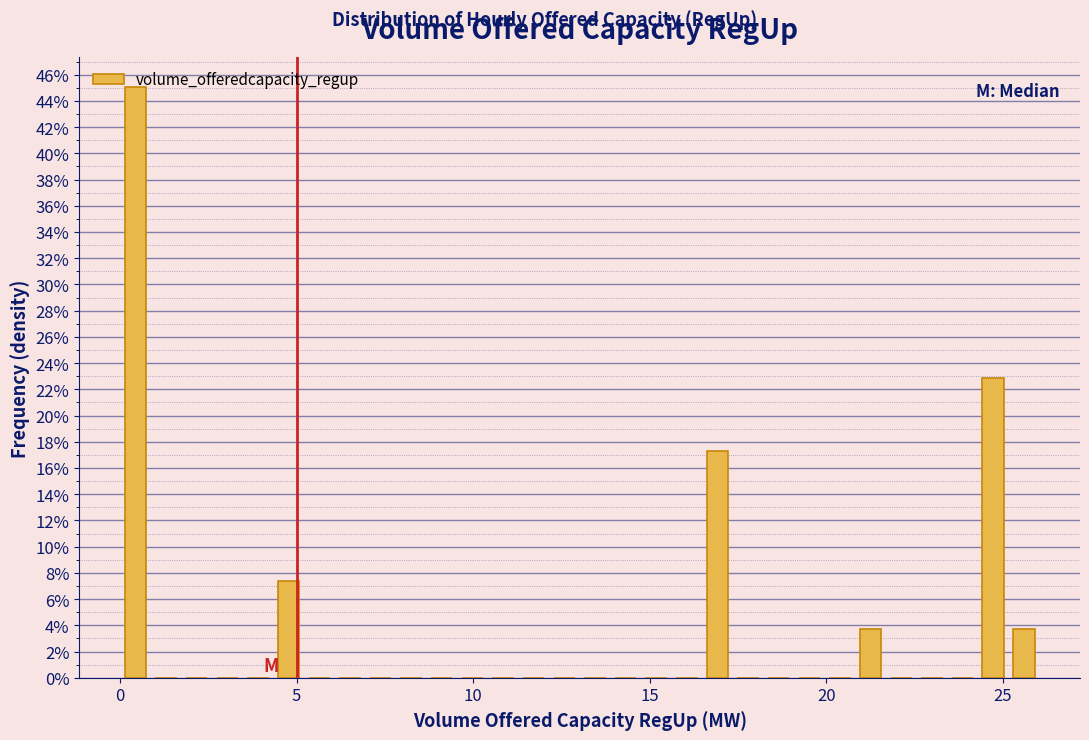

Around what value on the x-axis is the tallest bar? Give the approximate position of its centre, as read against the axis.

0.5